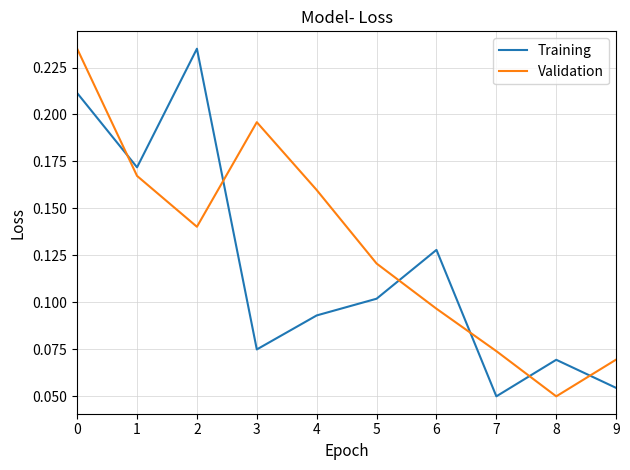

True or false: Validation has a value of 0.0 at 3.

False